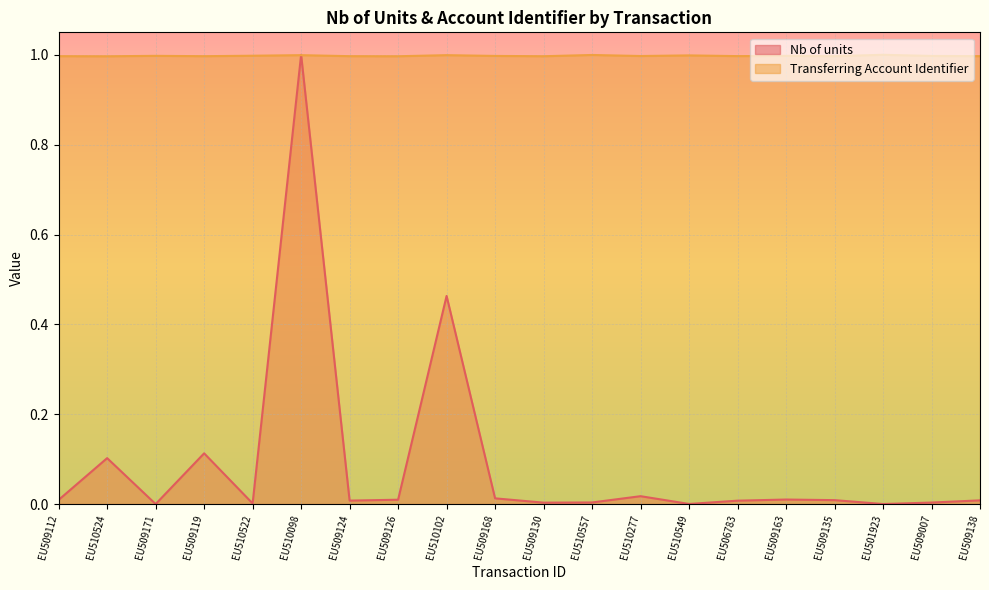

True or false: Transferring Account Identifier and Nb of units cross at least once.

True